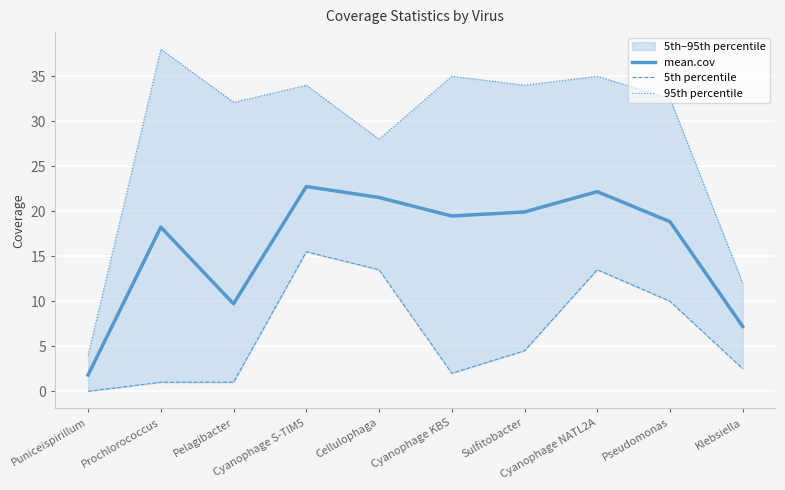

What is the label of the 10th point from the left?

Klebsiella